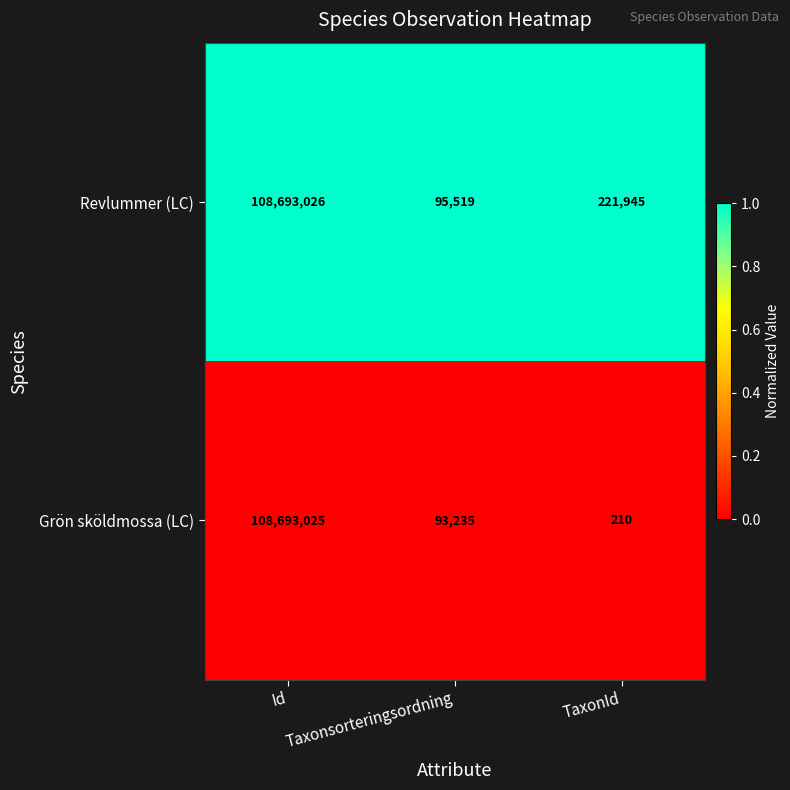

List the series in order of their peak value, highest first.

Revlummer (LC), Grön sköldmossa (LC)